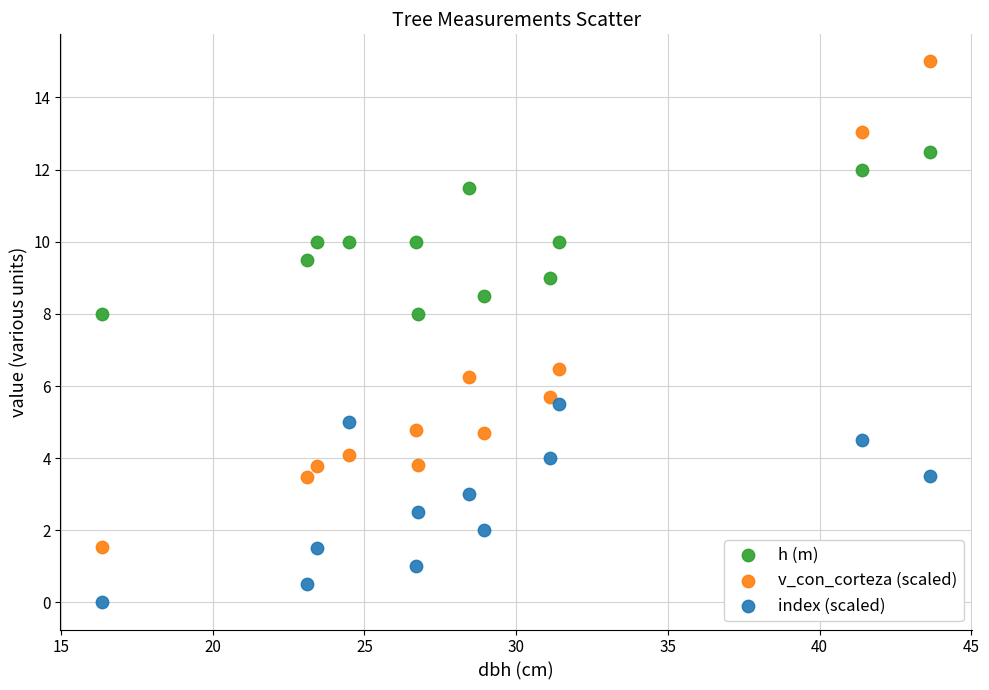

Which series has the widest spread of Y values?

v_con_corteza (scaled)